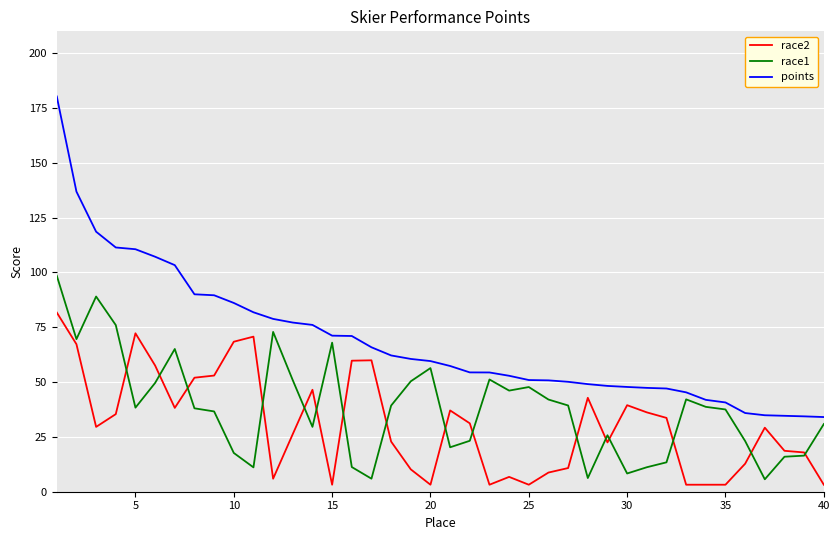

What is the maximum value for race2?

81.7